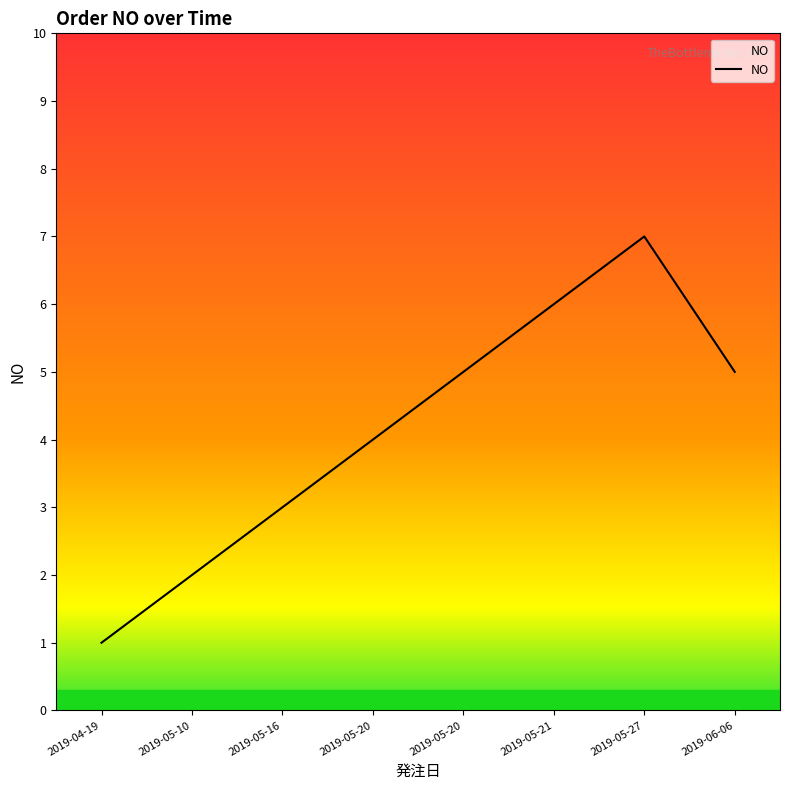

Between 2019-04-19 and 2019-05-21, which is larger?

2019-05-21